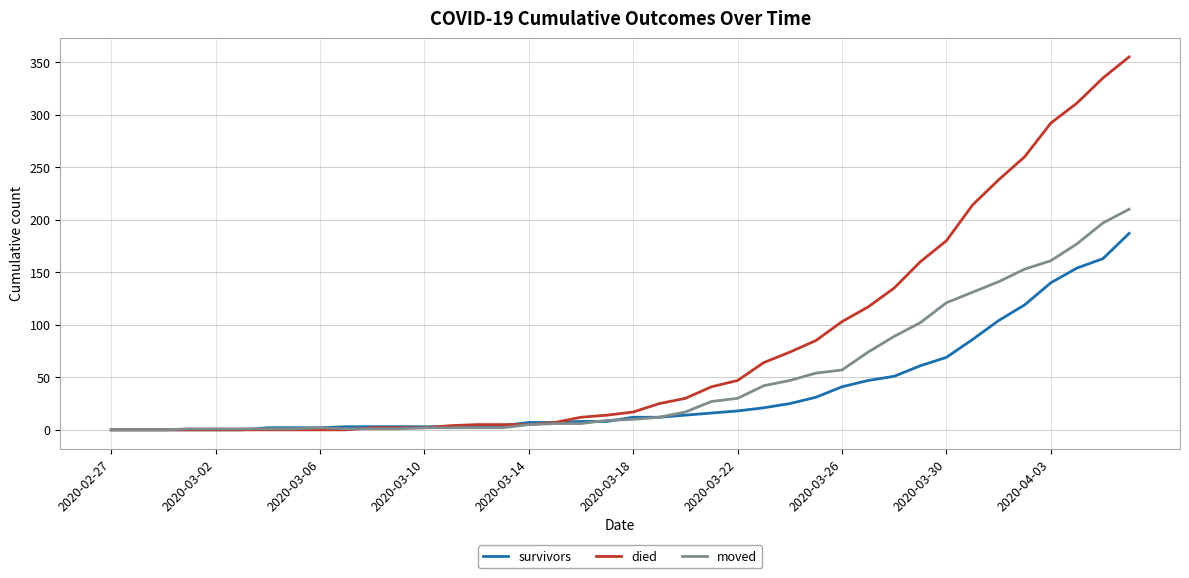

Rank the series by their average value, from lowest to highest.

survivors, moved, died